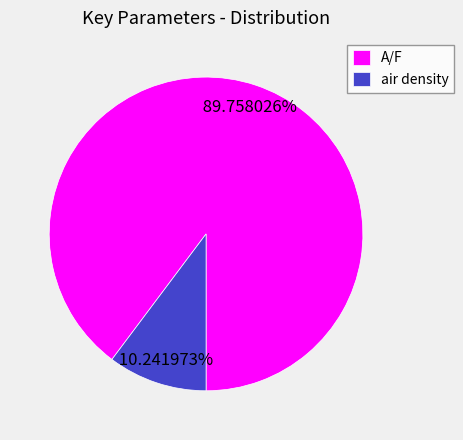

To the nearest percent, what portion does A/F represent?

90%